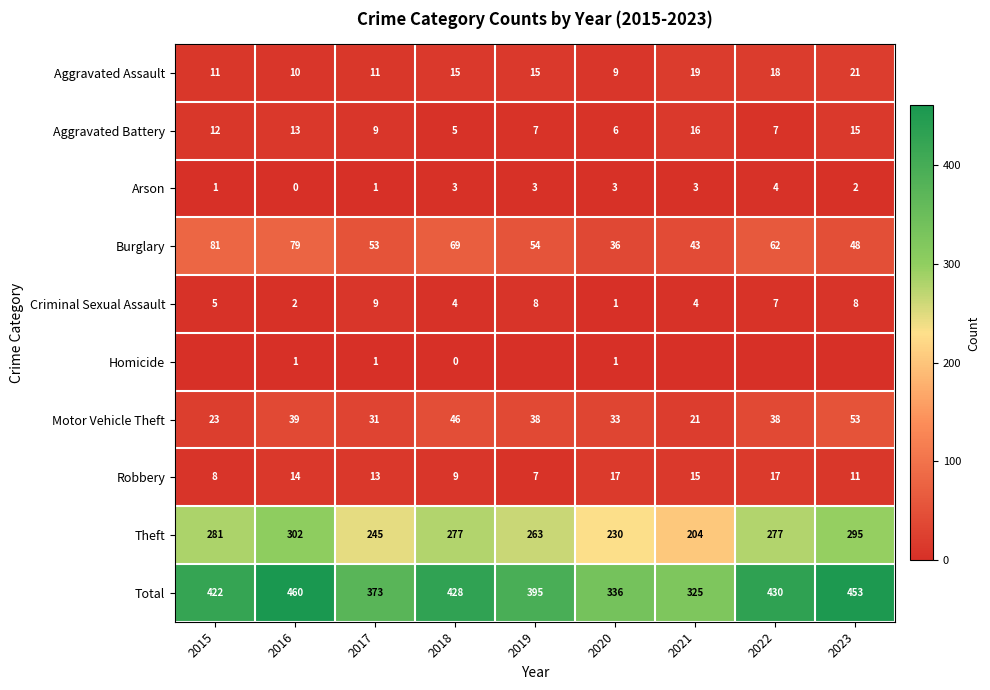

What is the difference between the highest and lowest values at 2018?

428